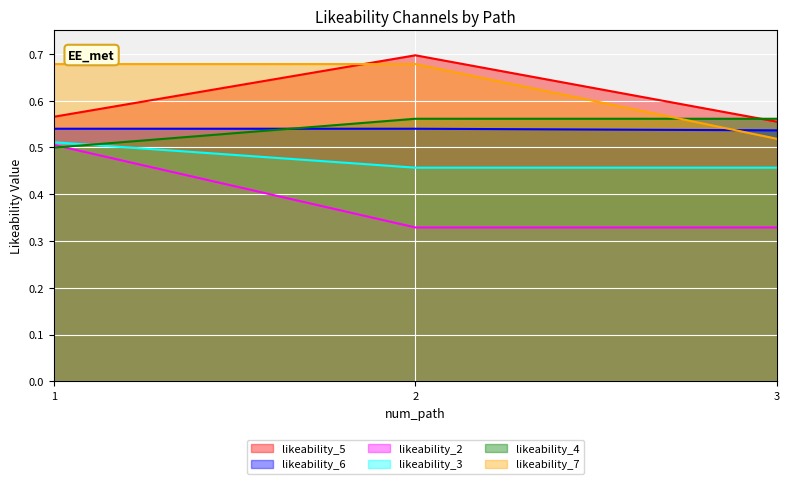

The likeability_5 series shows 0.6 at 1. True or false?

True